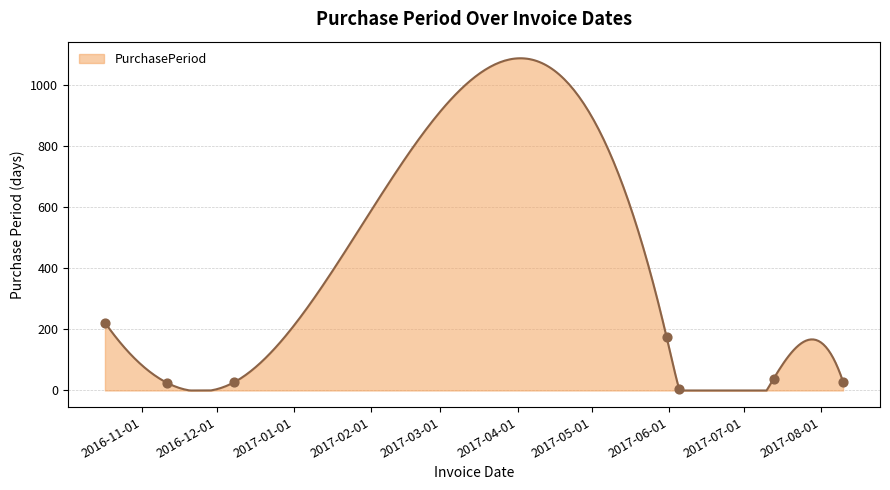

Approximately how many times larger is the value at 2016-11-11 compared to 2017-08-10?

0.9